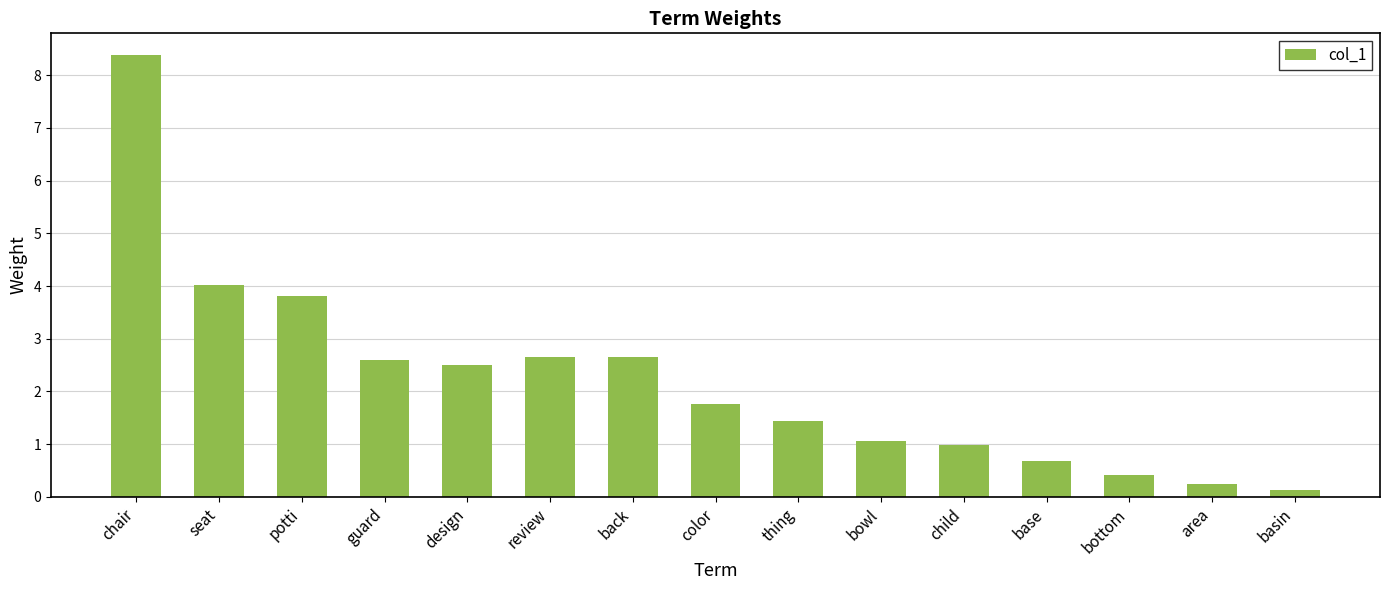

Reading left to right, list all the values displayed in this chart.

chair=8.4	seat=4.0	potti=3.8	guard=2.6	design=2.5	review=2.7	back=2.7	color=1.8	thing=1.4	bowl=1.1	child=1.0	base=0.7	bottom=0.4	area=0.2	basin=0.1